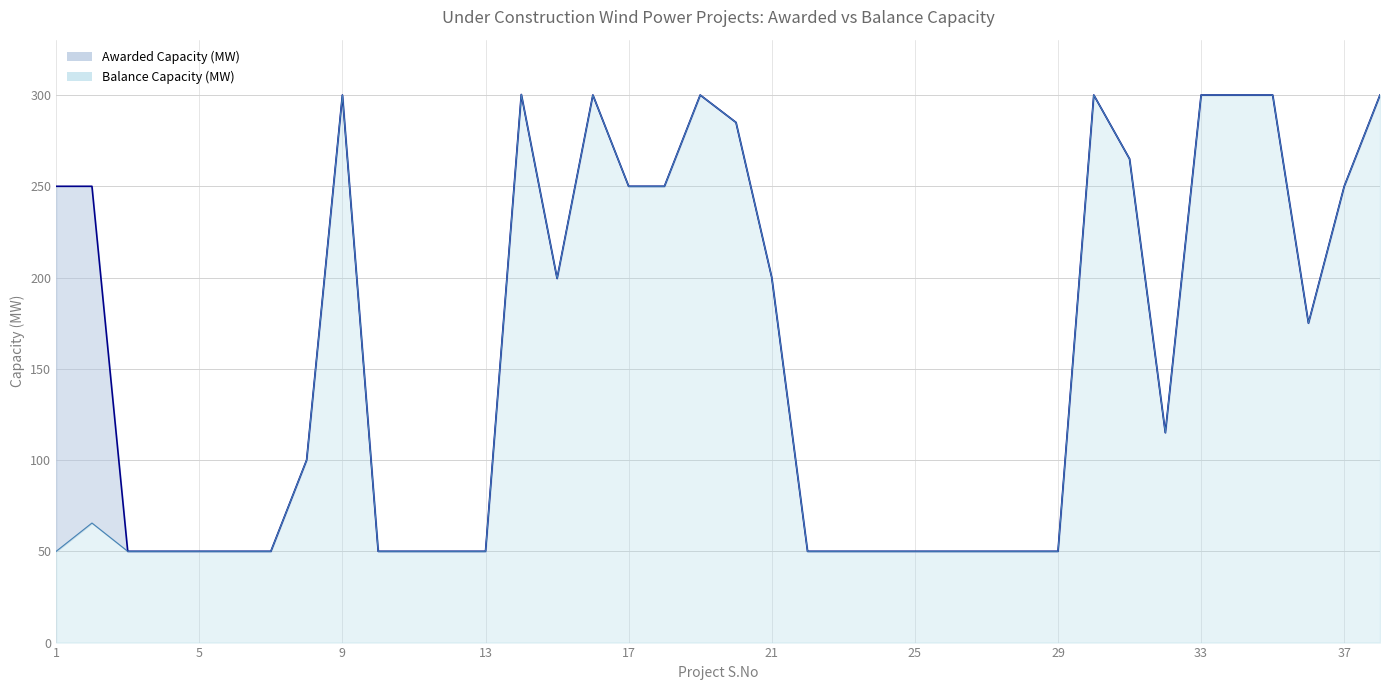

What is the average value of the Awarded Capacity (MW) series?

161.6